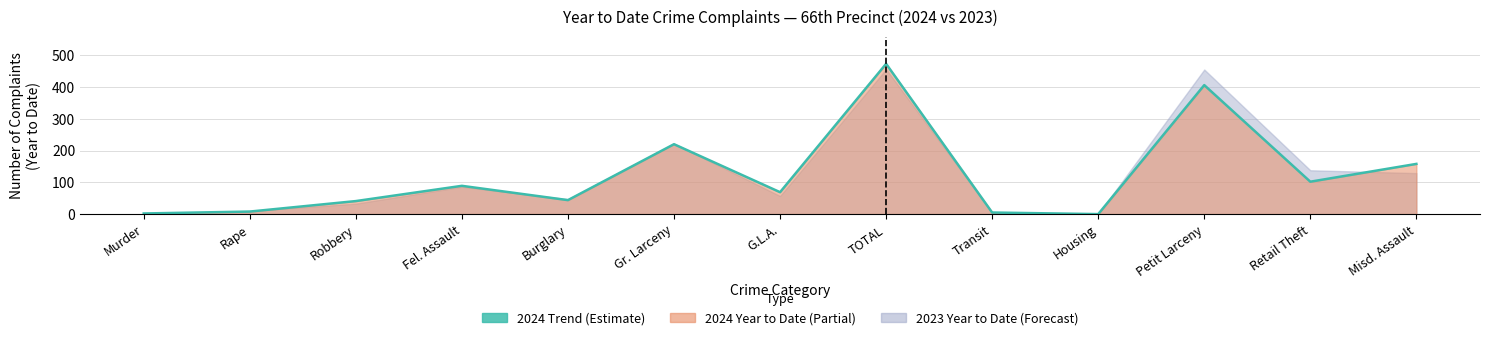

What is the label of the 8th point from the right?

Gr. Larceny